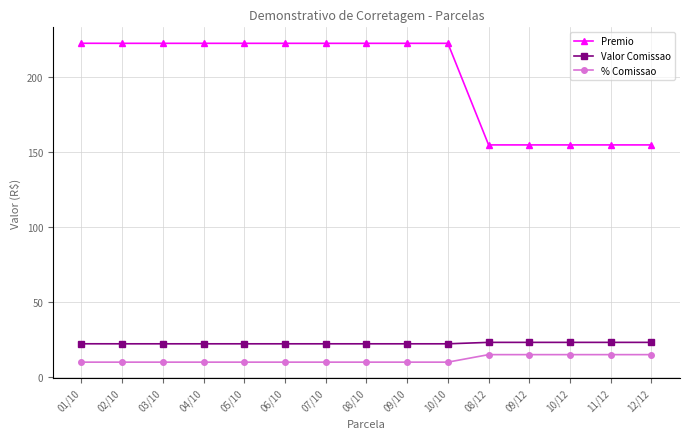

Reading left to right, transcribe all the data shown in this chart.

Premio: 01/10=222.3	02/10=222.3	03/10=222.3	04/10=222.3	05/10=222.3	06/10=222.3	07/10=222.3	08/10=222.3	09/10=222.3	10/10=222.3	08/12=154.7	09/12=154.7	10/12=154.7	11/12=154.7	12/12=154.7
Valor Comissao: 01/10=22.2	02/10=22.2	03/10=22.2	04/10=22.2	05/10=22.2	06/10=22.2	07/10=22.2	08/10=22.2	09/10=22.2	10/10=22.2	08/12=23.2	09/12=23.2	10/12=23.2	11/12=23.2	12/12=23.2
% Comissao: 01/10=10.0	02/10=10.0	03/10=10.0	04/10=10.0	05/10=10.0	06/10=10.0	07/10=10.0	08/10=10.0	09/10=10.0	10/10=10.0	08/12=15.0	09/12=15.0	10/12=15.0	11/12=15.0	12/12=15.0